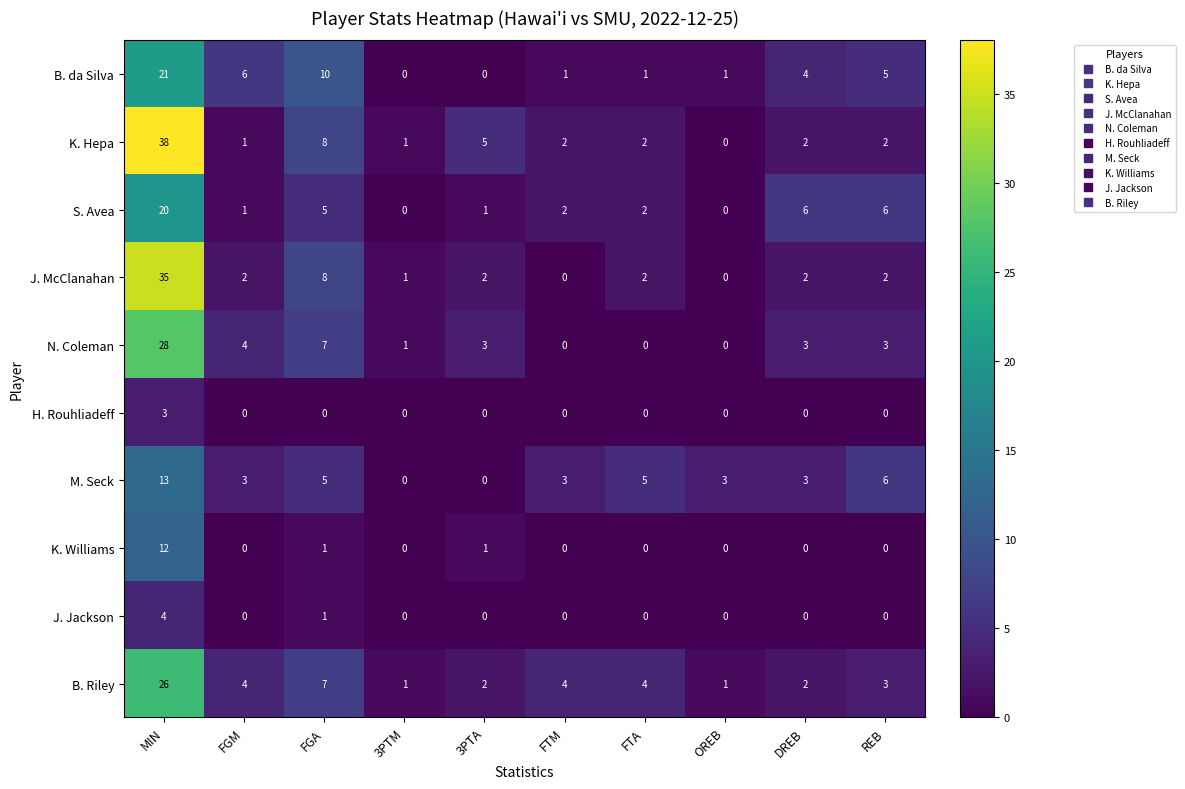

At which category is the sum across all series the highest?

MIN